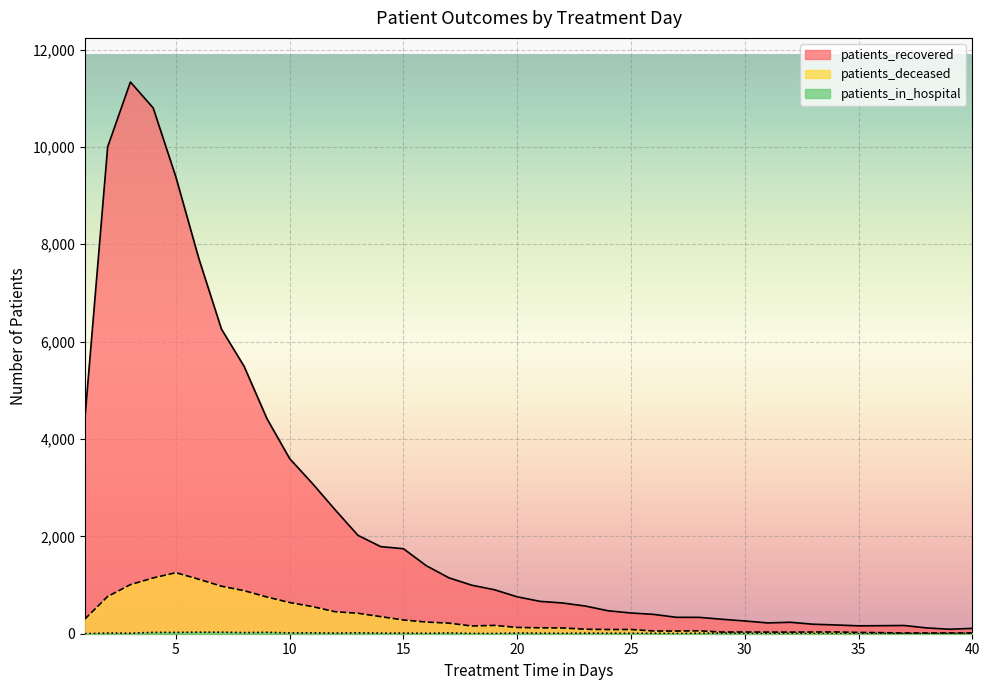

What is the sum of the patients_recovered values at 35 and 34?

342